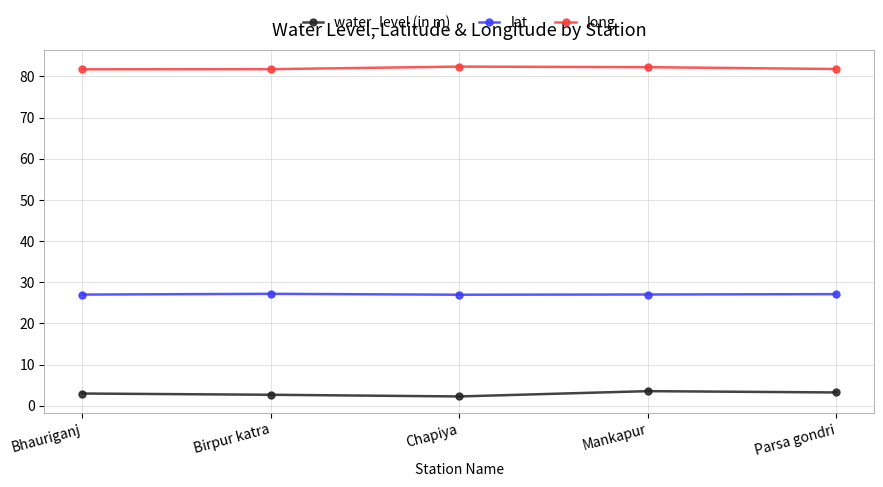

How many data points does each series have?

5